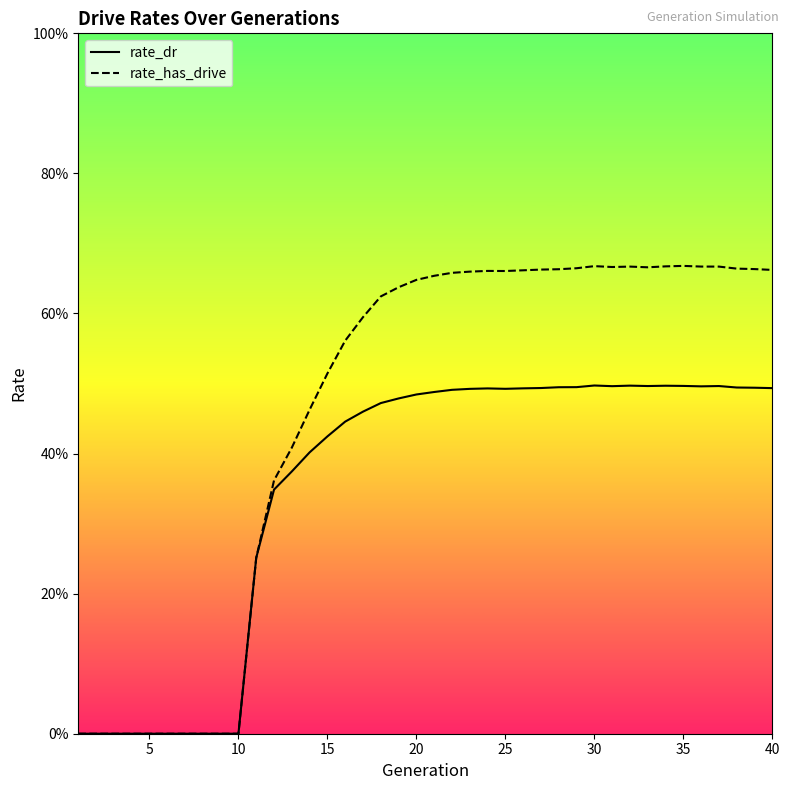

How many lines are shown in the chart?

2